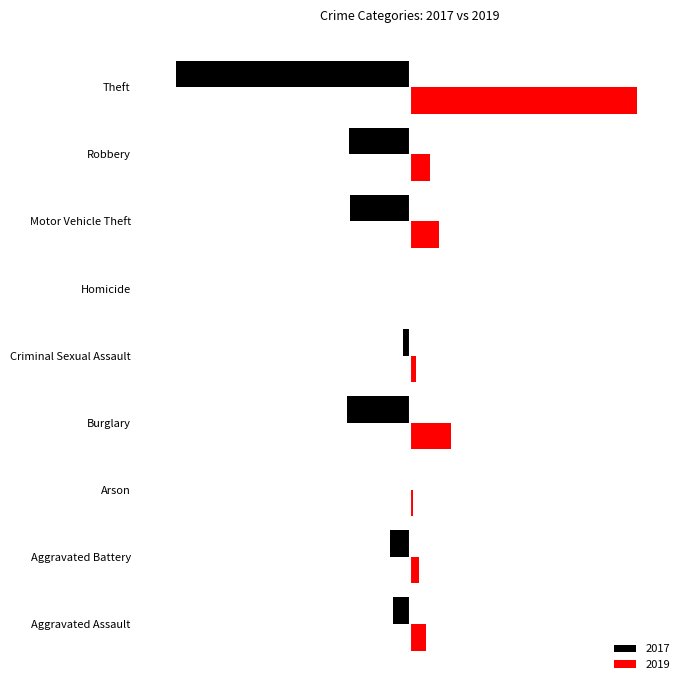

What position from the left is Theft?

9